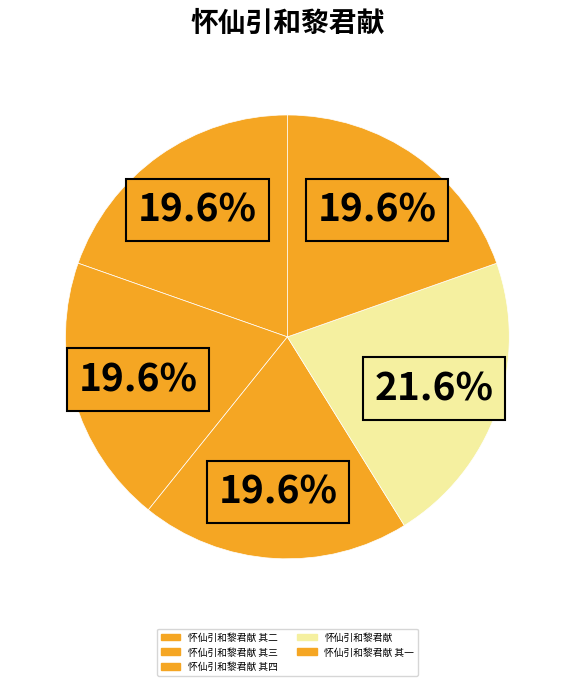

Count the number of slices in the pie.

5